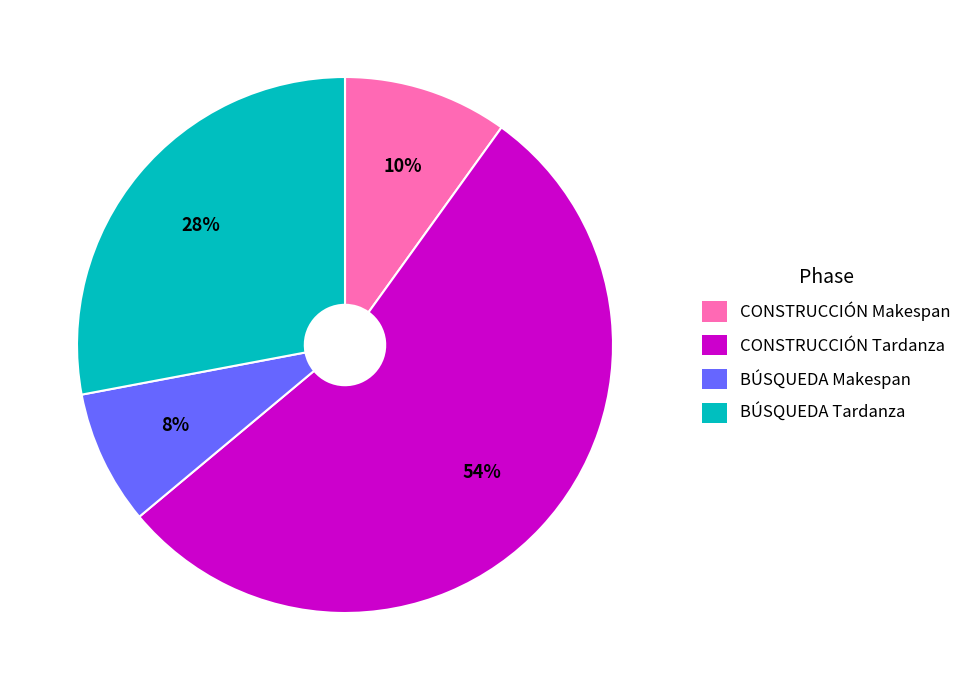

Is there a majority slice in this chart?

Yes